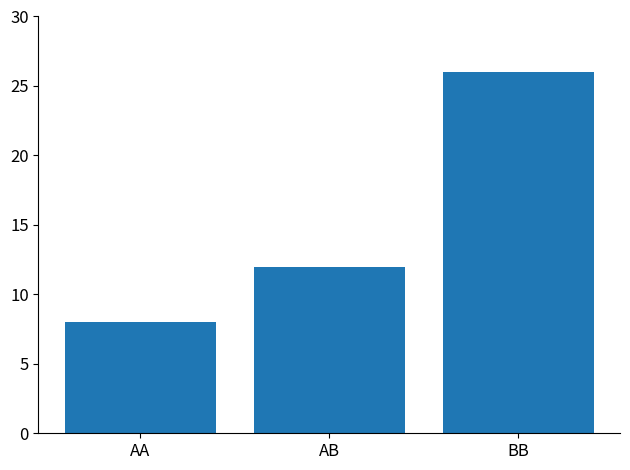

How many categories are shown in the chart?

3